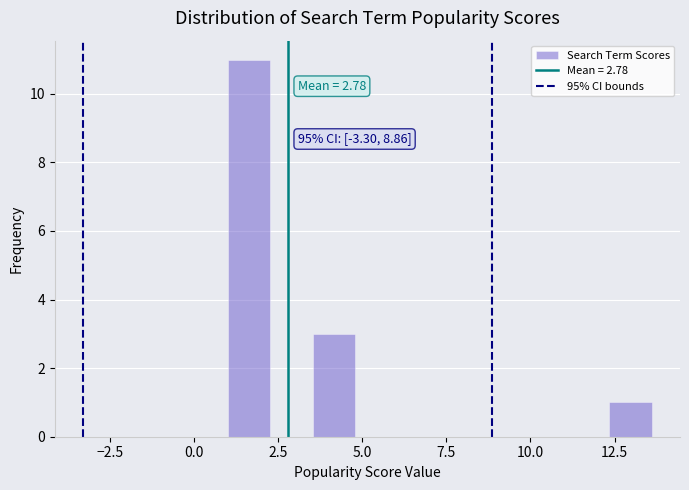

Read against the x-axis, roughly where is the centre of the tallest bar?

1.5